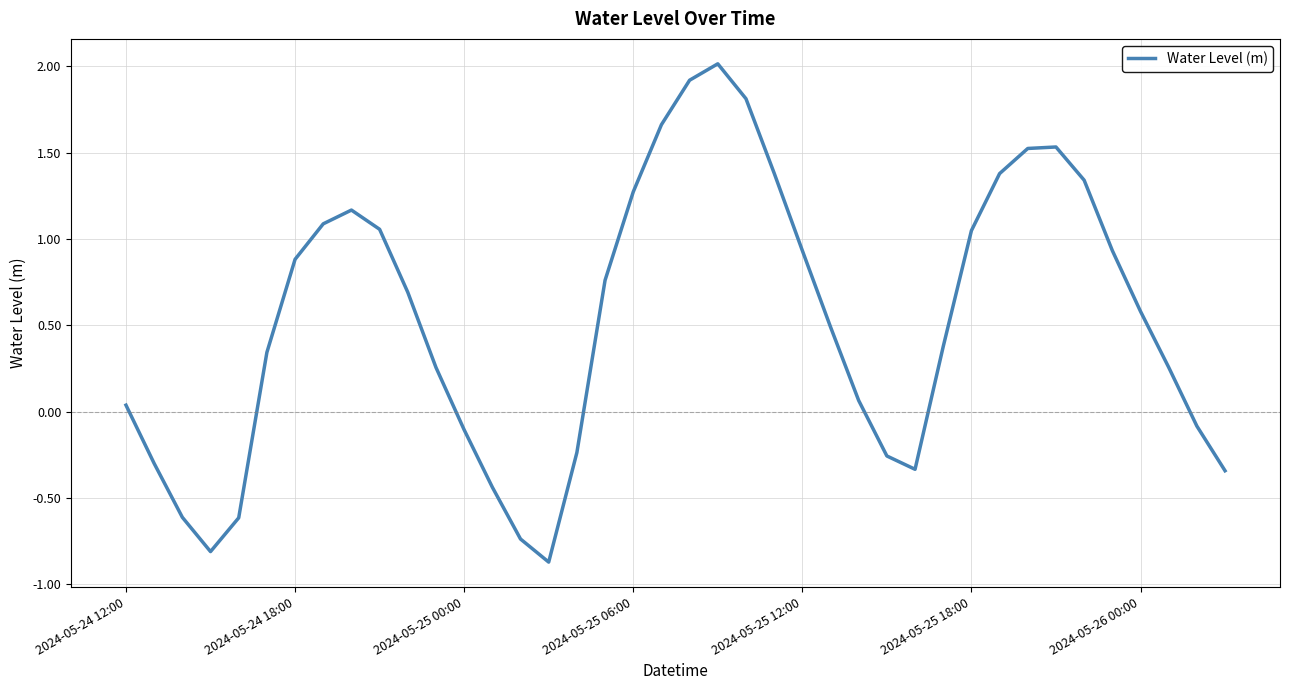

What is the maximum value shown in the chart?

2.0